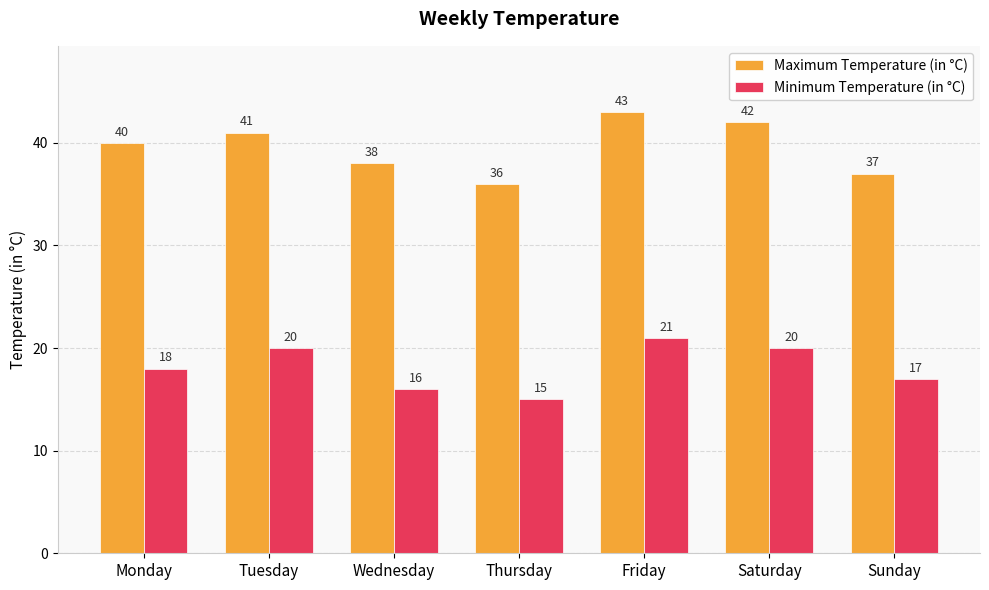

What is the greatest value displayed?

43